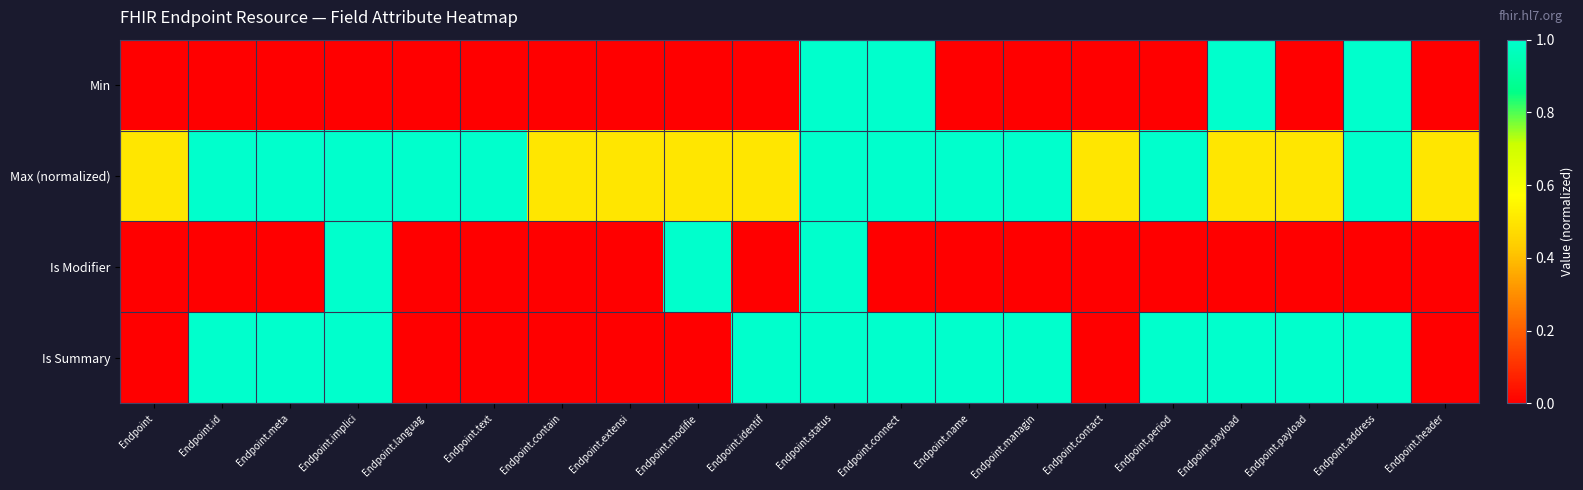

At how many categories does at least one series exceed 0?

20